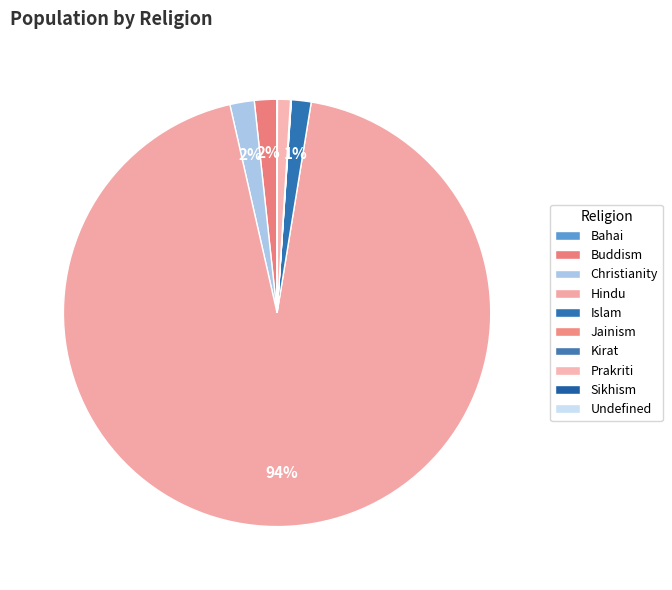

Which slice is the largest?

Hindu